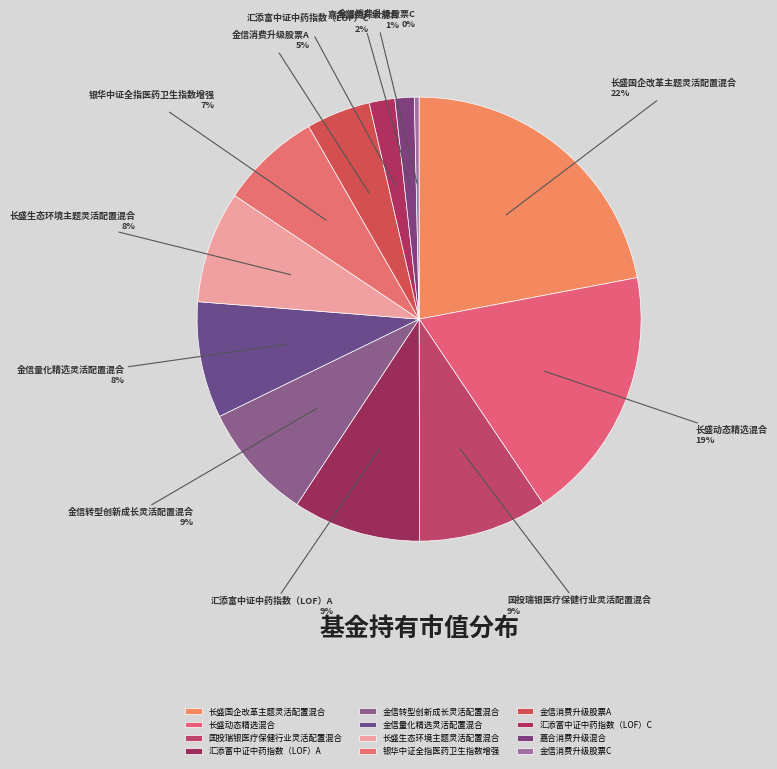

Which category has the smallest portion of the pie?

金信消费升级股票C